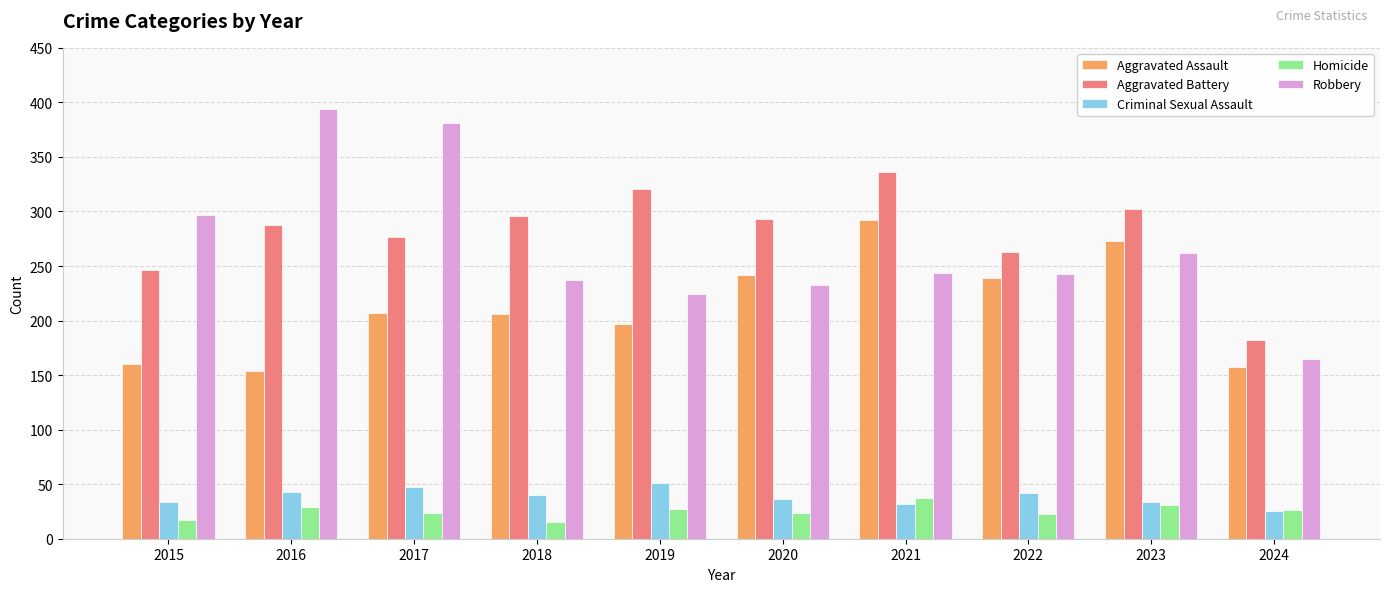

At 2016, list the series in order from largest to smallest.

Robbery, Aggravated Battery, Aggravated Assault, Criminal Sexual Assault, Homicide